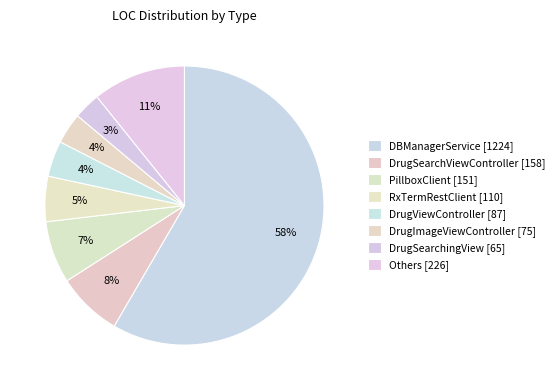

Count the number of slices in the pie.

8